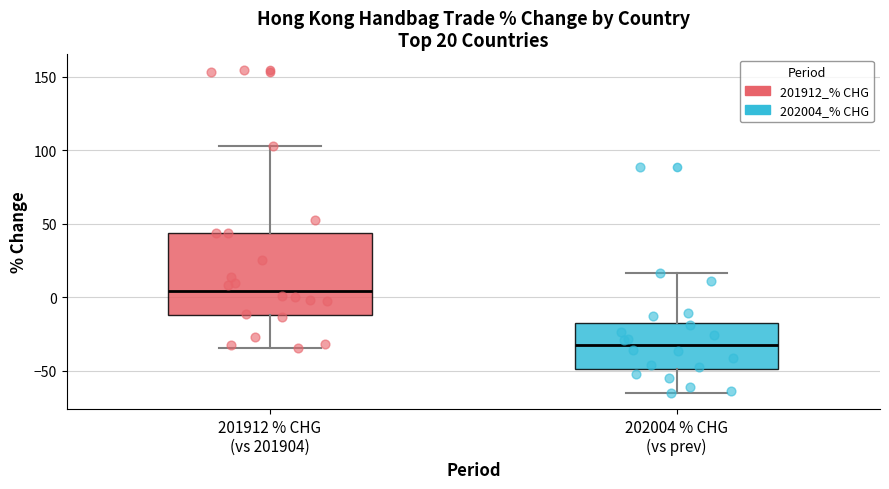

Which box is the tallest, from its lower edge to its upper edge?

201912 % CHG (vs 201904)